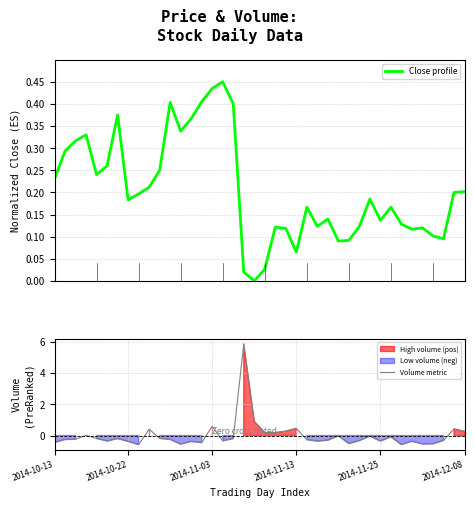

How many times do Volume metric and Close profile cross each other?

7